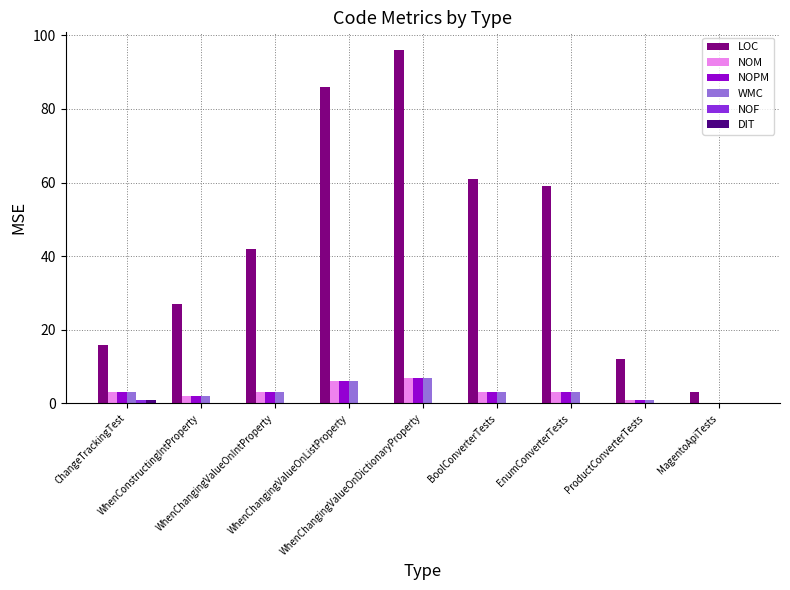

What is the greatest value displayed?

96